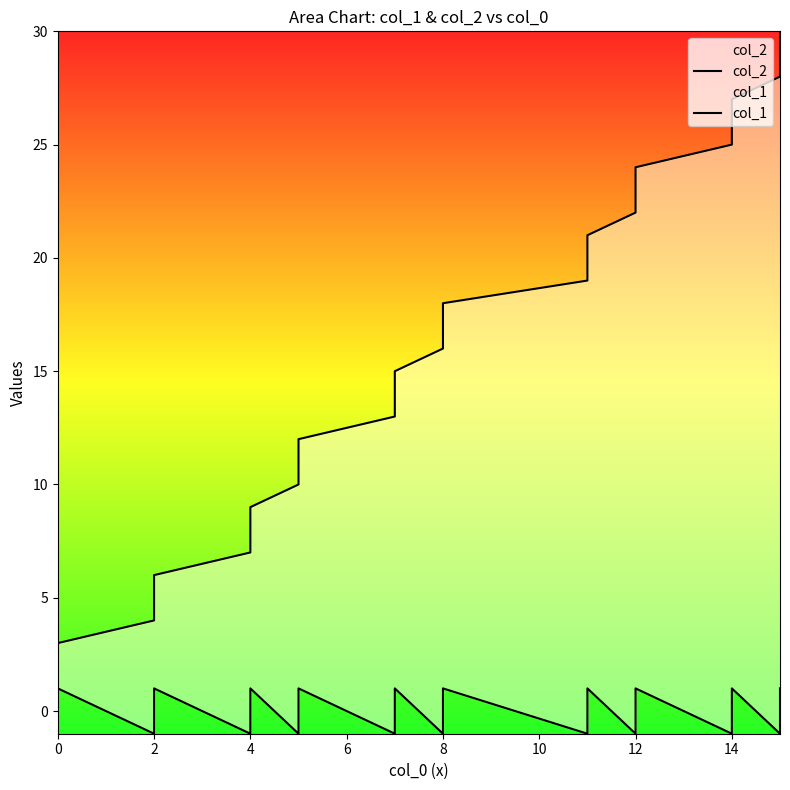

Rank the series at 2 from lowest to highest value.

col_2, col_1